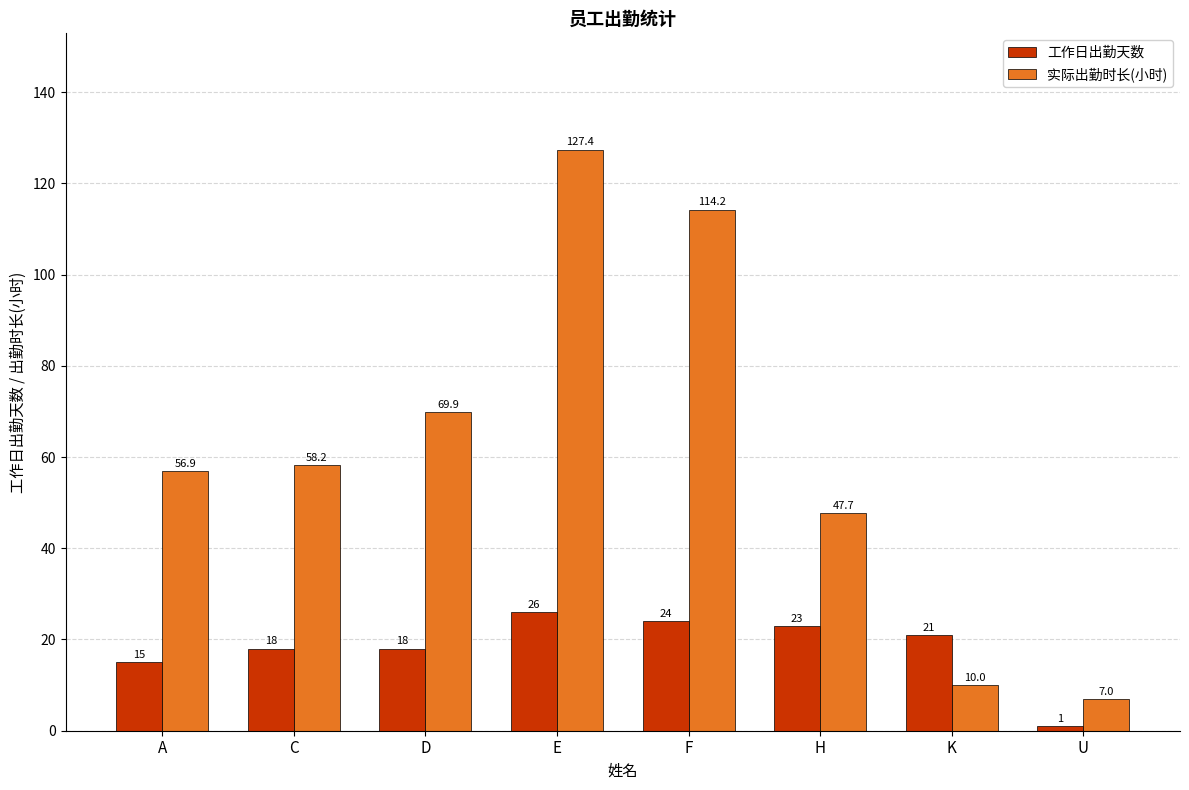

What is the label of the 3rd bar from the left?

D